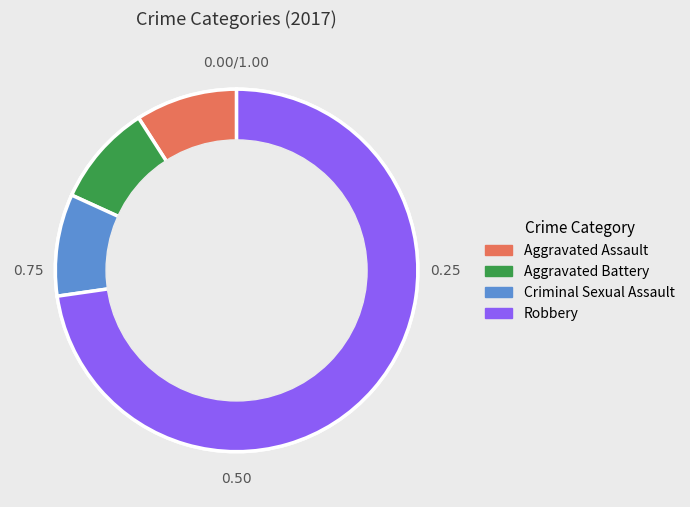

Rank the categories by value from highest to lowest.

Robbery, Aggravated Assault, Aggravated Battery, Criminal Sexual Assault